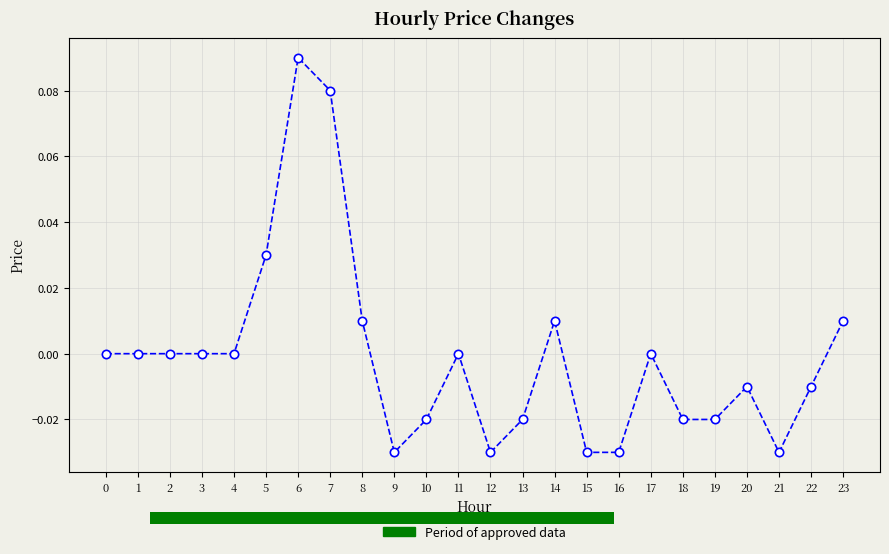

True or false: the data has more than 0 interior local peaks.

True